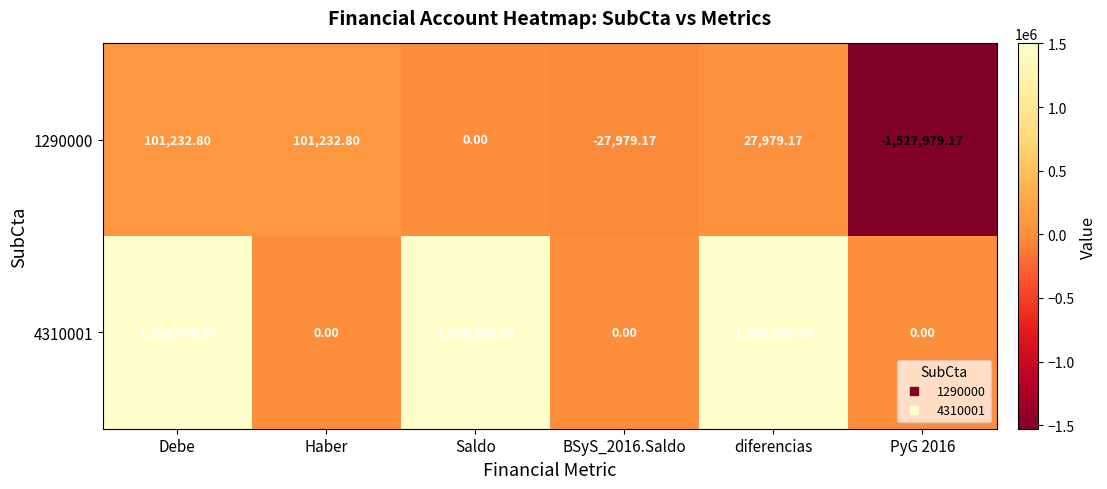

How many distinct data groups are displayed?

2